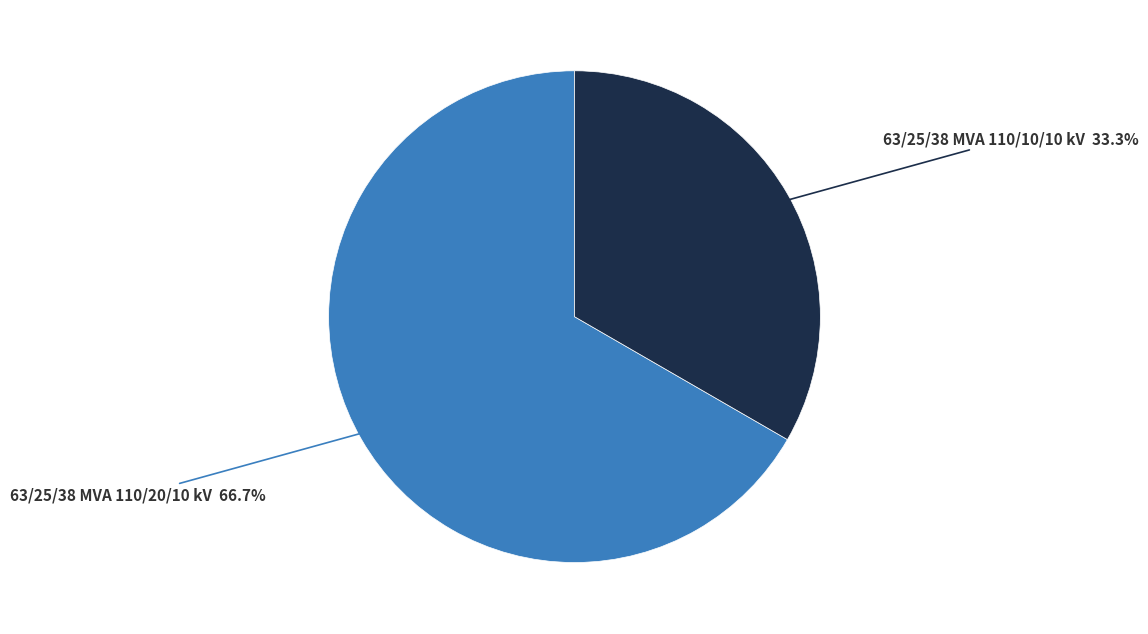

What is the majority slice?

63/25/38 MVA 110/20/10 kV